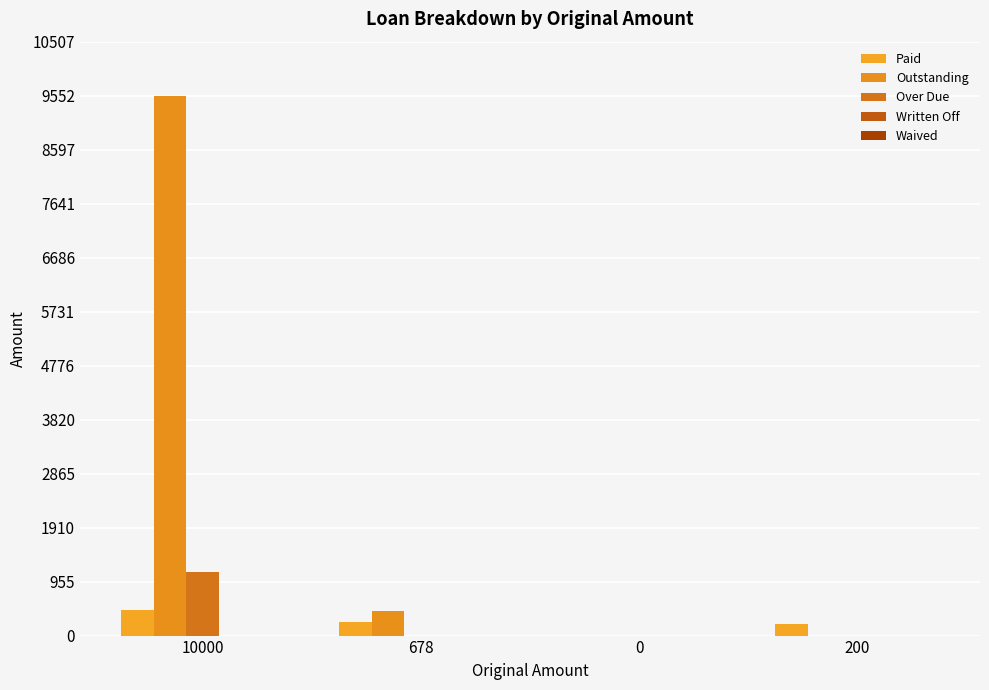

How many groups of bars are there?

4